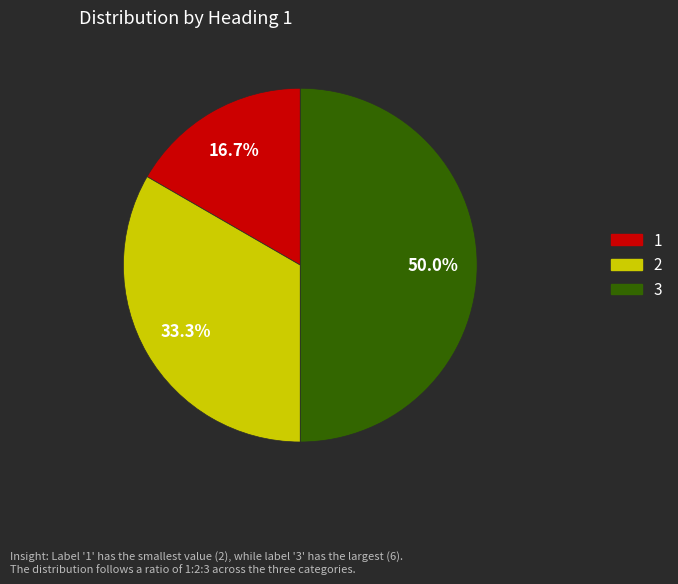

How much of the chart is everything except 1?

83.3%